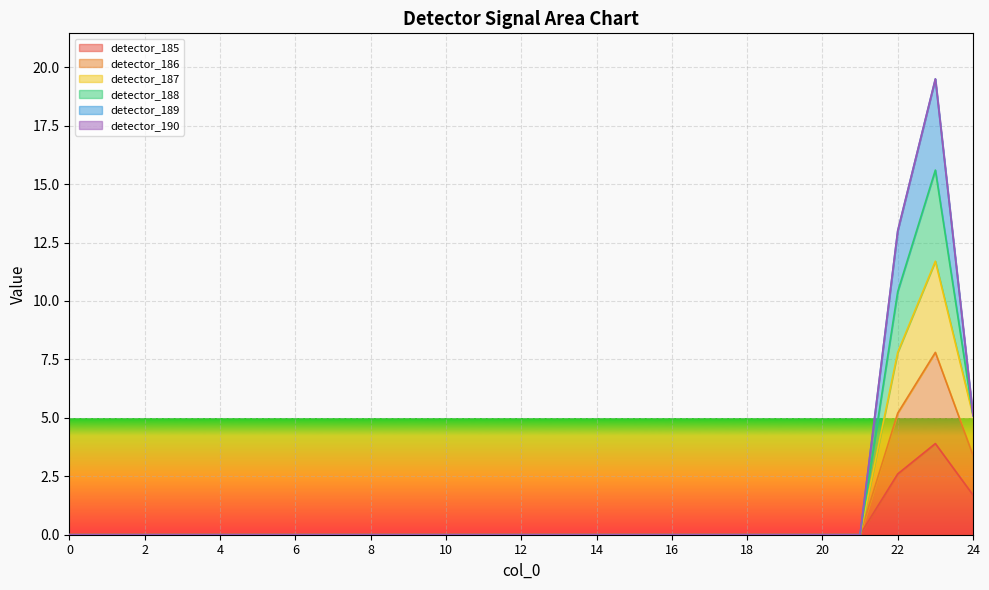

How many values in detector_186 are above zero?

3